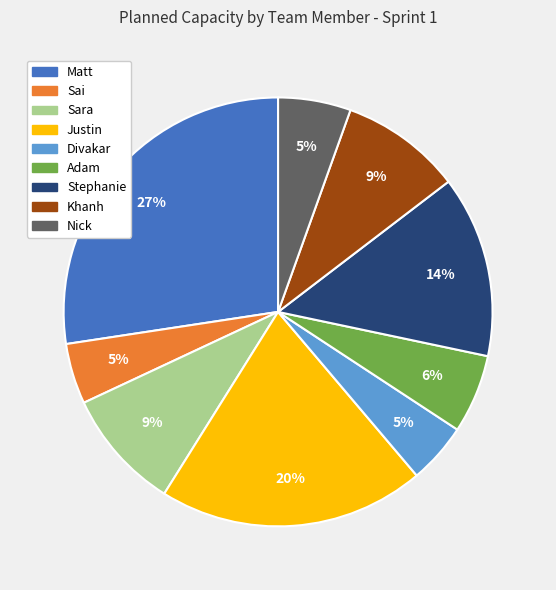

What is the largest slice in the pie chart?

Matt